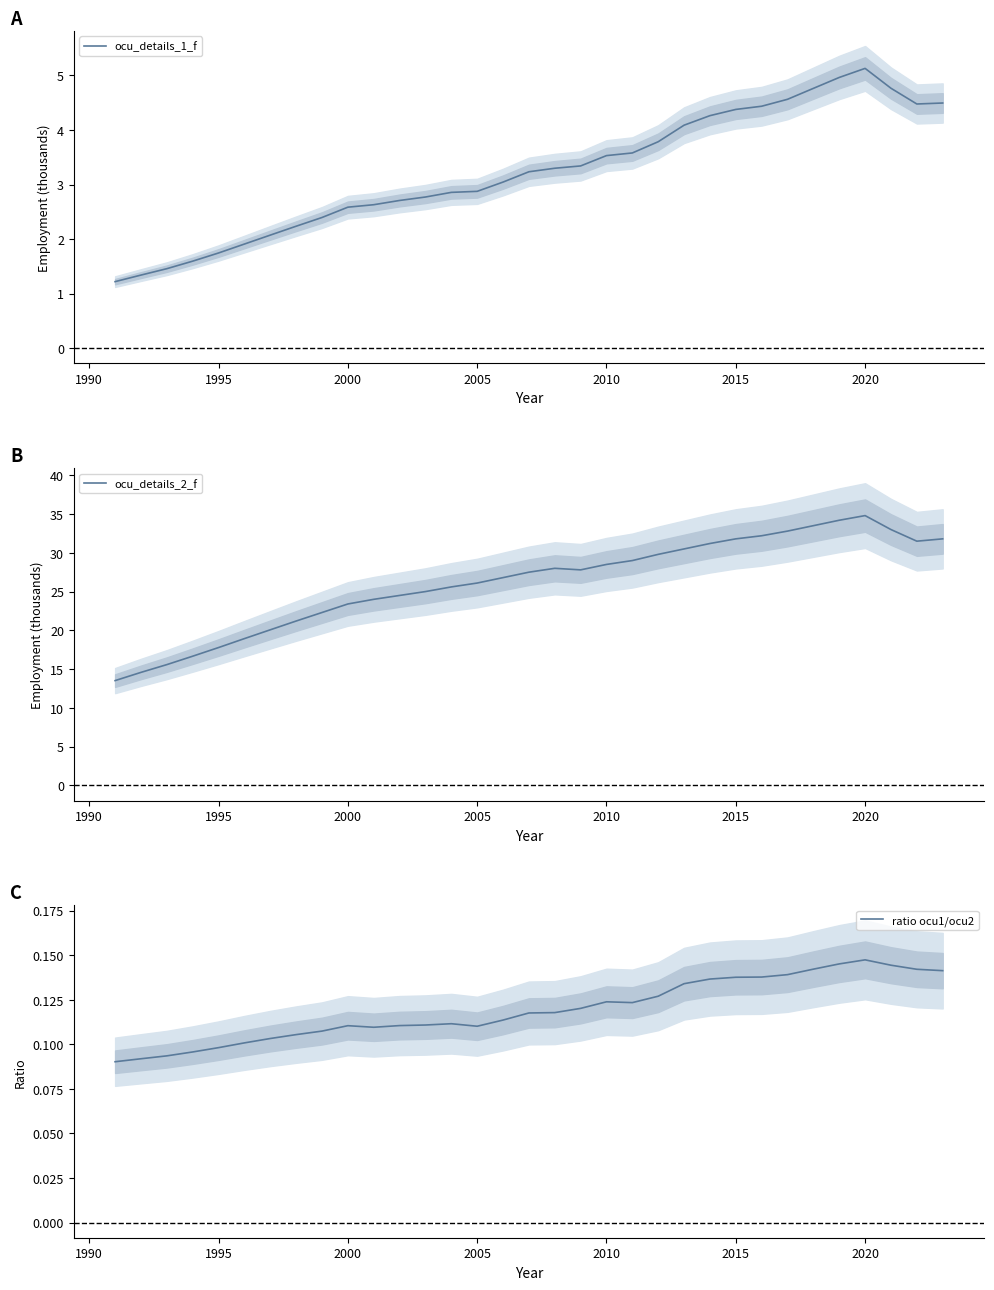

True or false: ocu_details_2_f has more than 1 points higher than both neighbors.

True